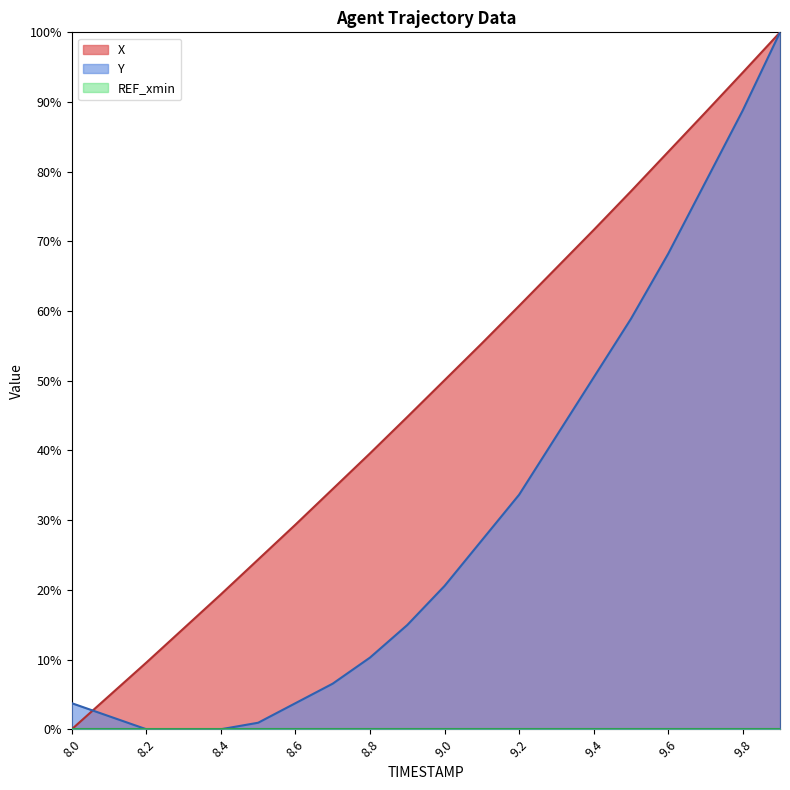

At which label is Y closest to 50?

9.4